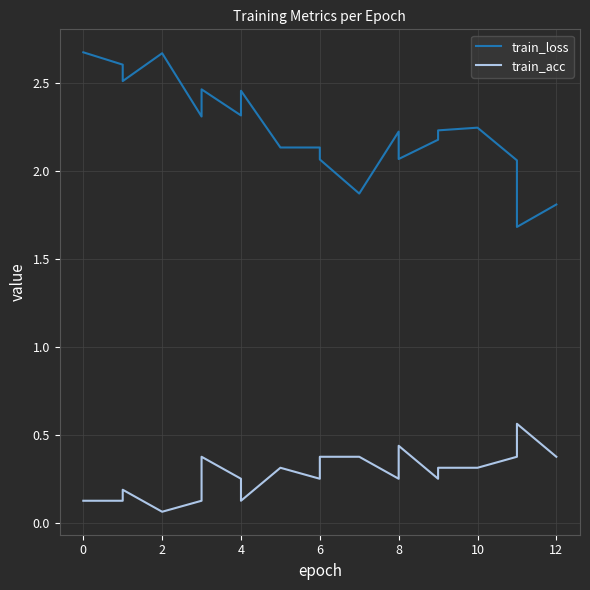

At how many categories does at least one series exceed 2?

17